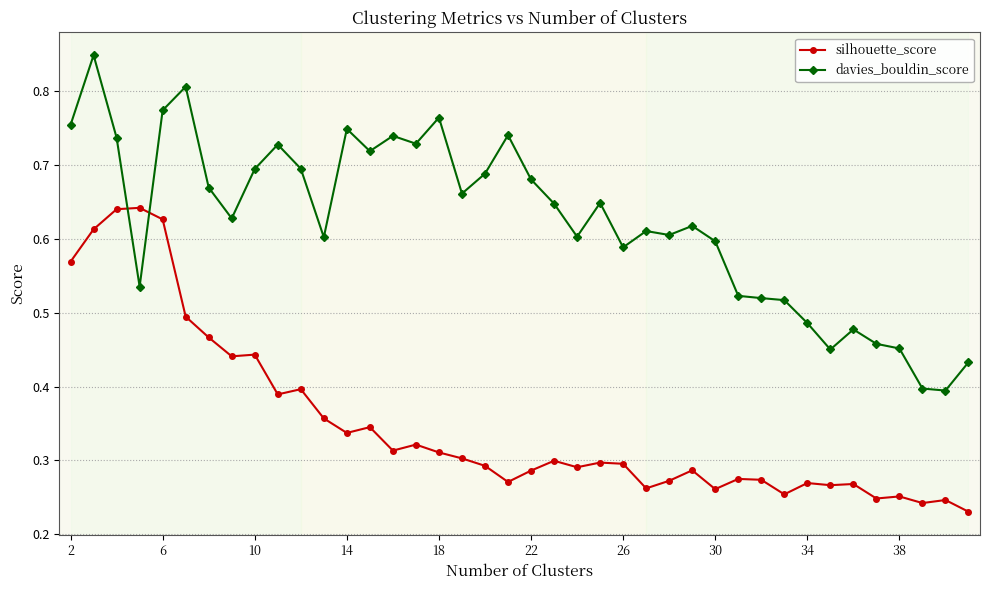

Rank the series by their average value, from highest to lowest.

davies_bouldin_score, silhouette_score